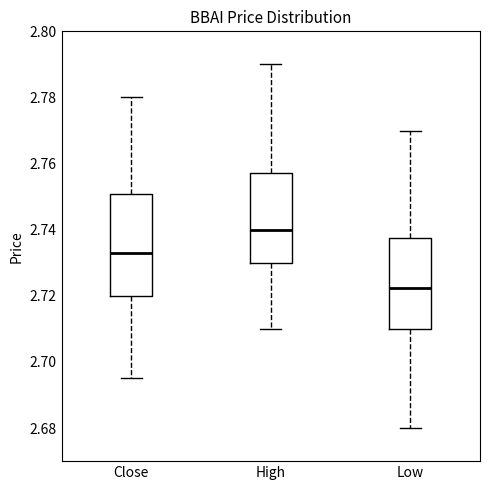

Reading left to right, transcribe this box plot: for each box, give where its median line is, the range the box spans, and where its two whiskers end, as read against the y-axis. The values are not printed on the chart, so give them approximately, as read against the axis.

Close: median 2.732, box 2.720 to 2.750, whiskers 2.694 to 2.780
High: median 2.740, box 2.730 to 2.758, whiskers 2.710 to 2.790
Low: median 2.722, box 2.710 to 2.738, whiskers 2.680 to 2.770